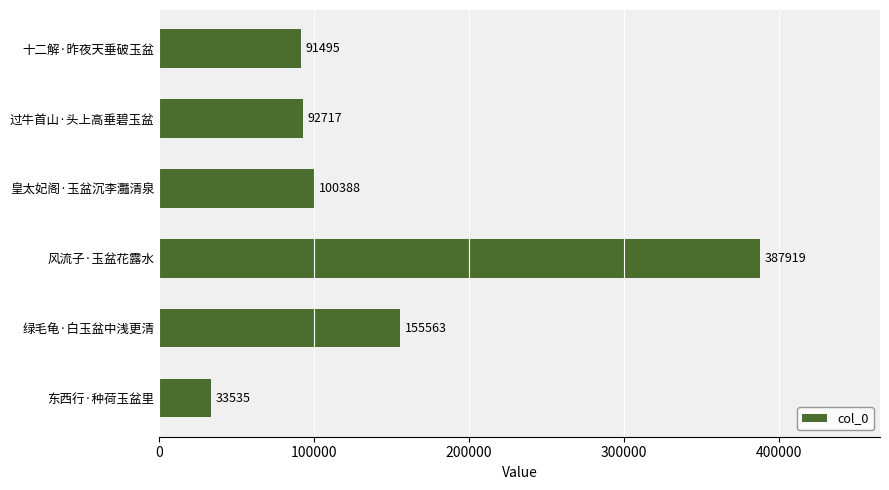

How many bars are there in total?

6